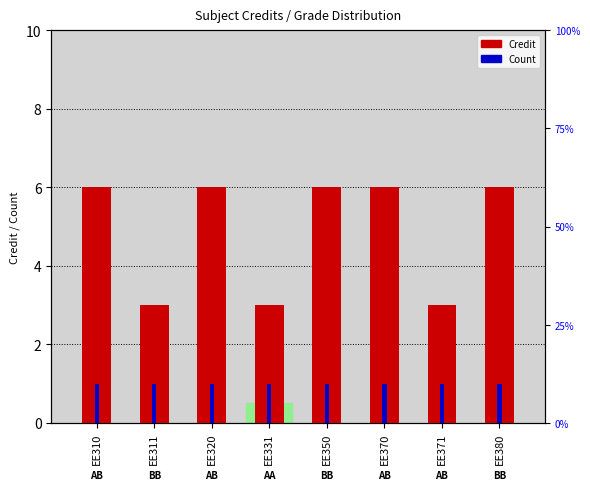

Which has a higher value, EE380 or EE310?

EE380